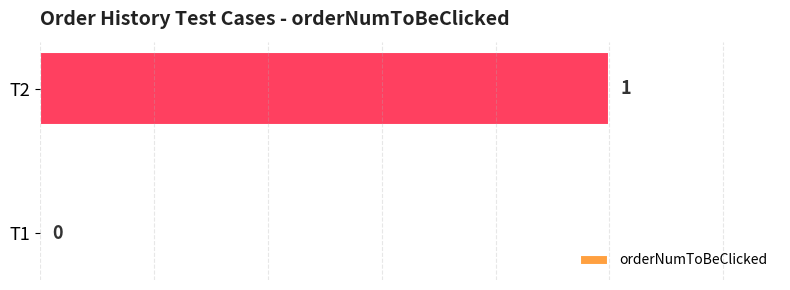

True or false: the data shows 0 at T1.

True